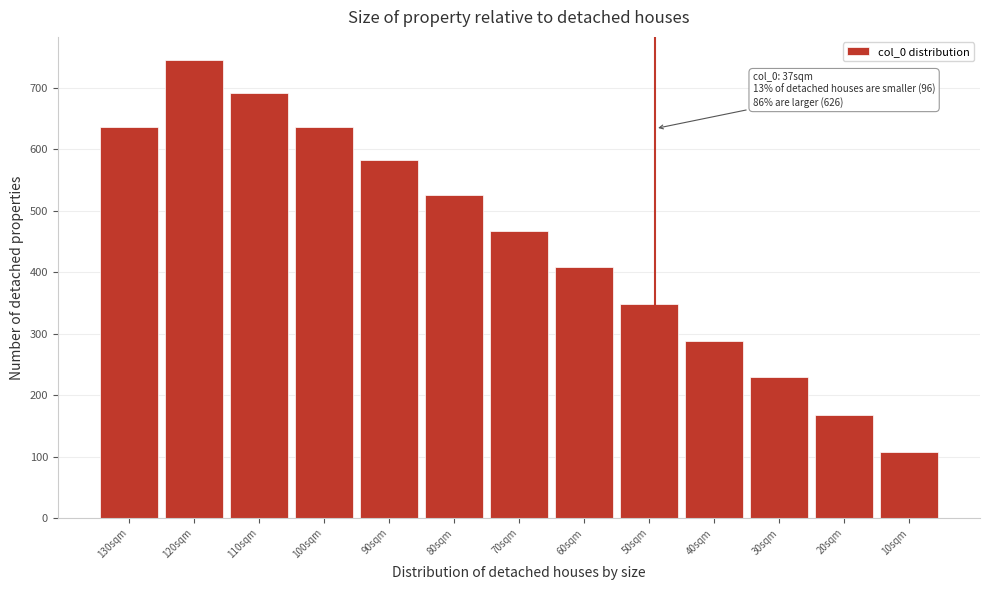

Which has a higher value, 130sqm or 50sqm?

130sqm